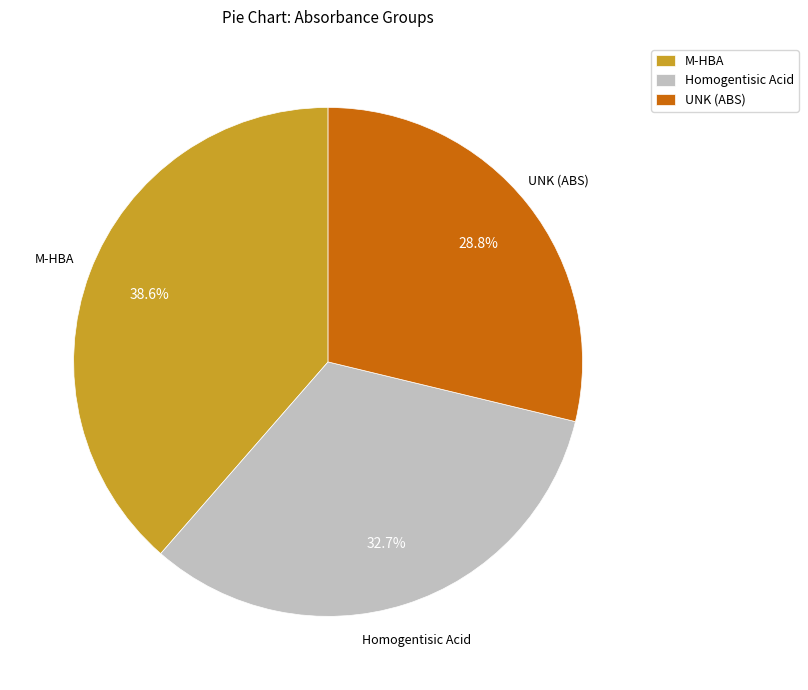

Which slice is the smallest?

UNK (ABS)